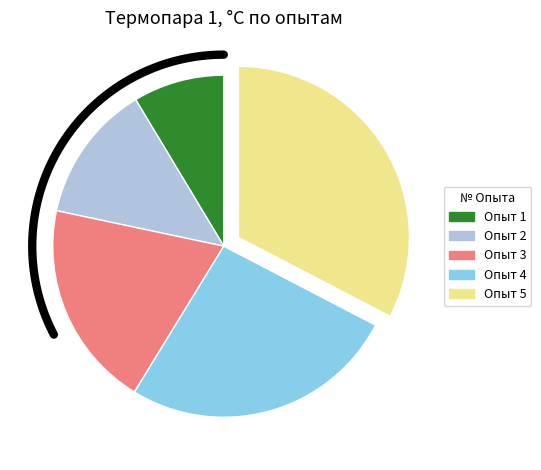

What percentage is the 4 slice, to the nearest percent?

26%